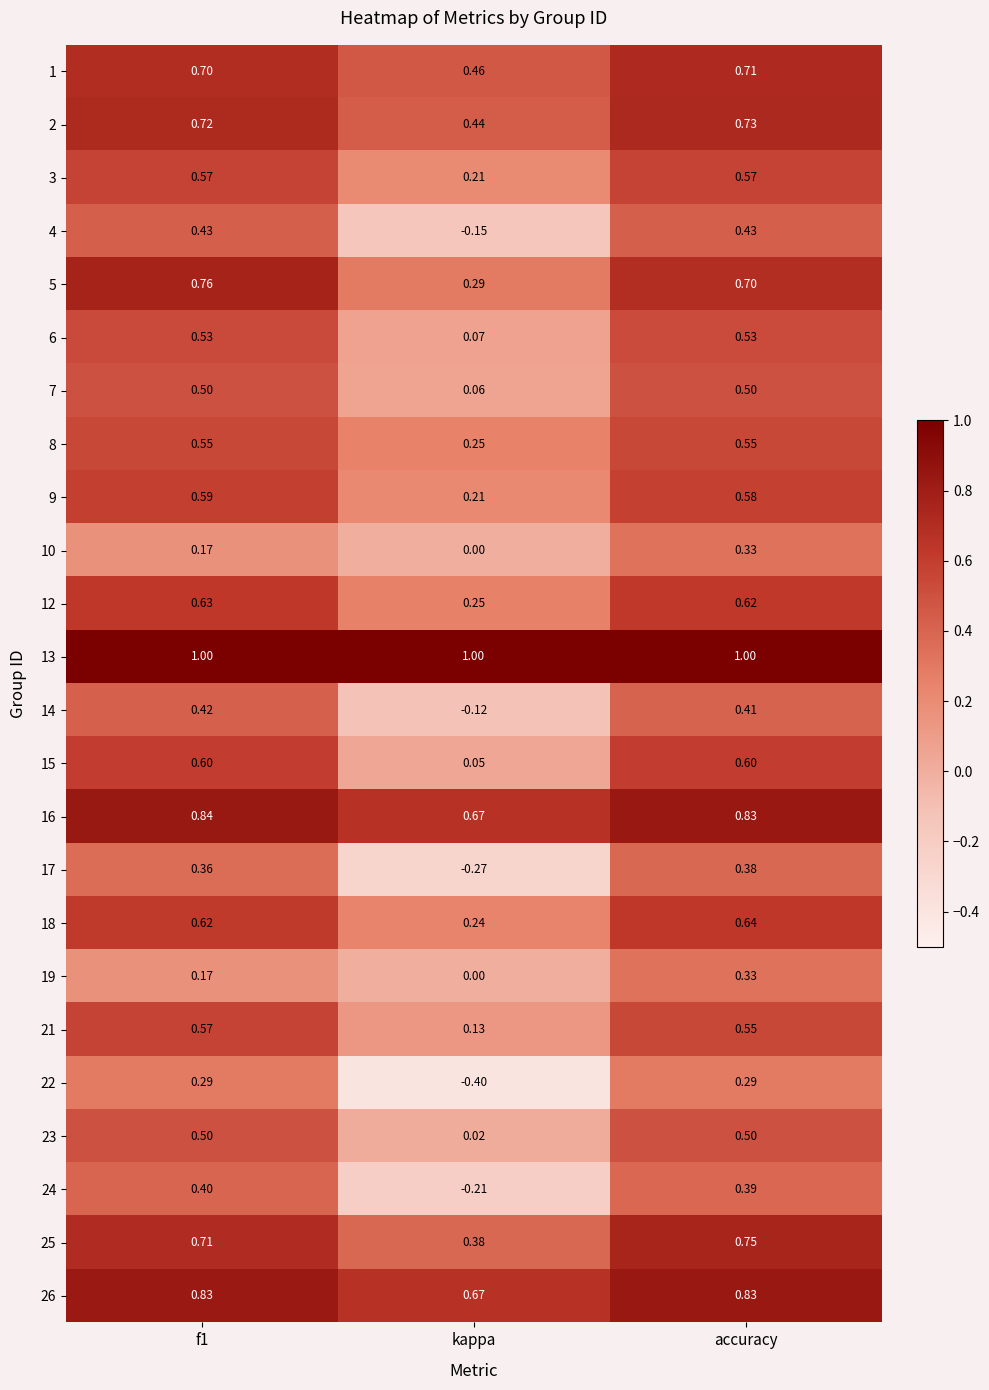

What is the total value across all series at accuracy?

13.8